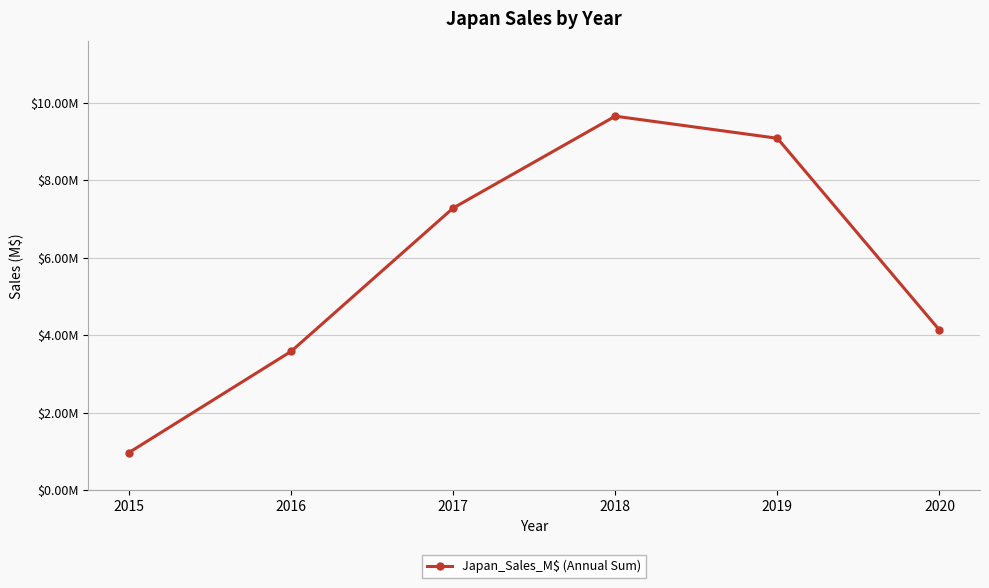

Is this an area chart (filled region under the line)?

No